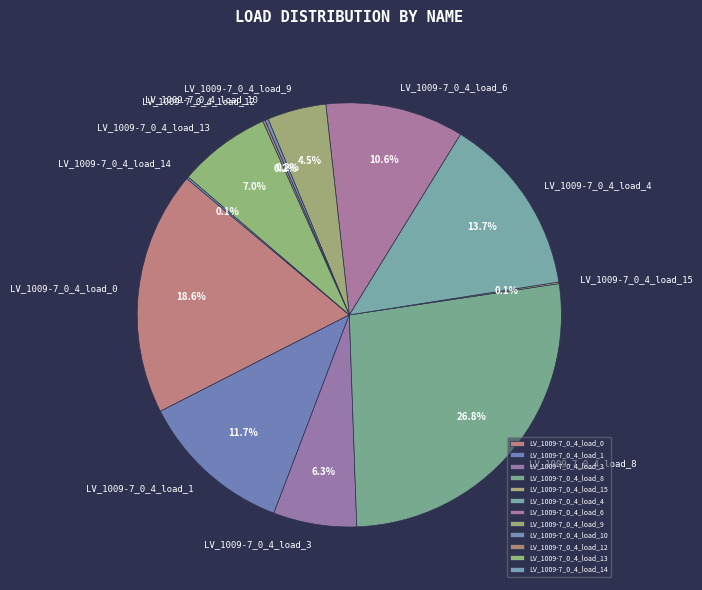

Does LV_1009-7_0_4_load_8 account for over 50% of the chart?

No